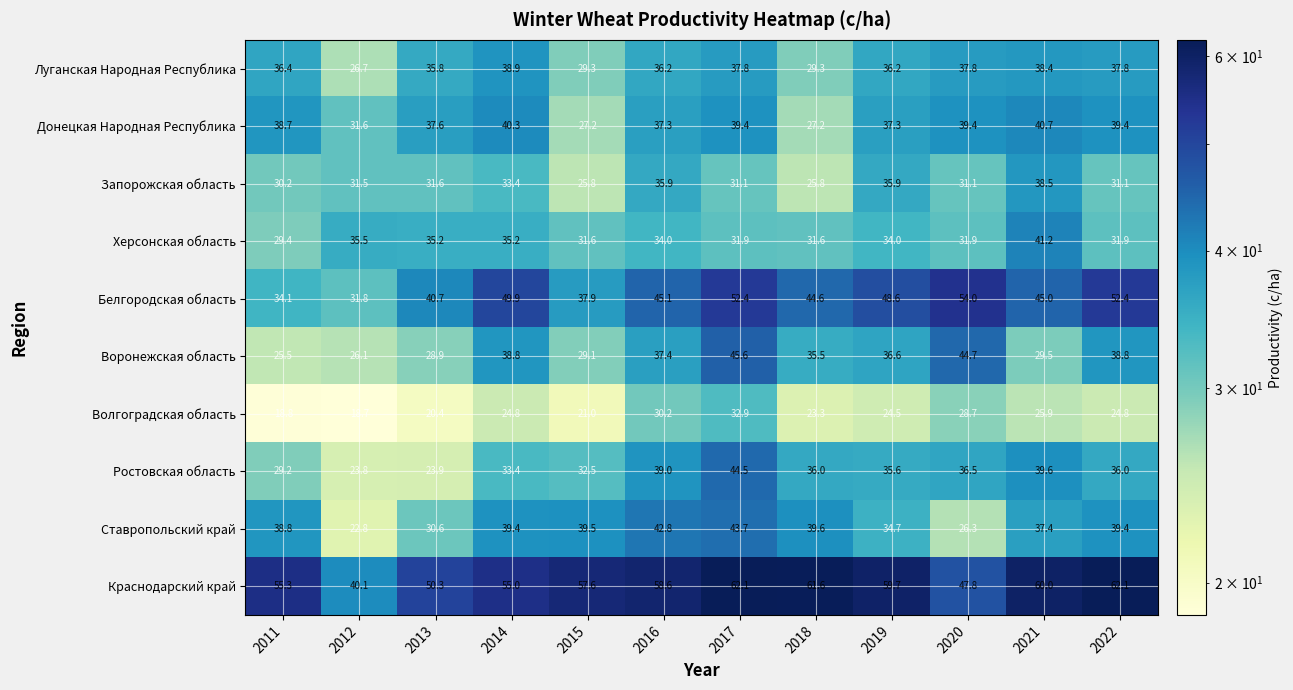

Which series changed the most between 2017 and 2022?

Ростовская область